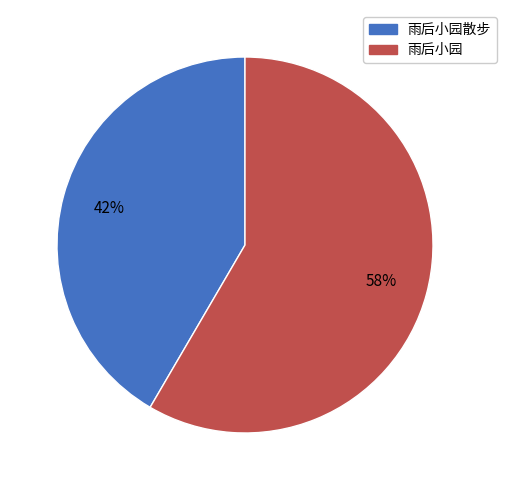

Is the sum of 雨后小园散步 and 雨后小园 greater than half?

Yes